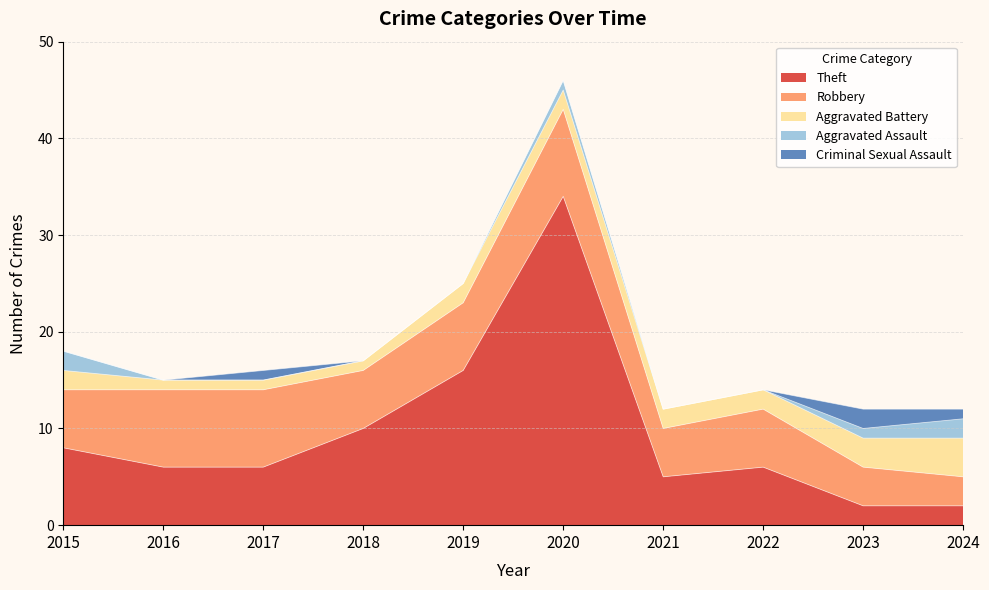

Which has a higher value, 2023 or 2024?

2024